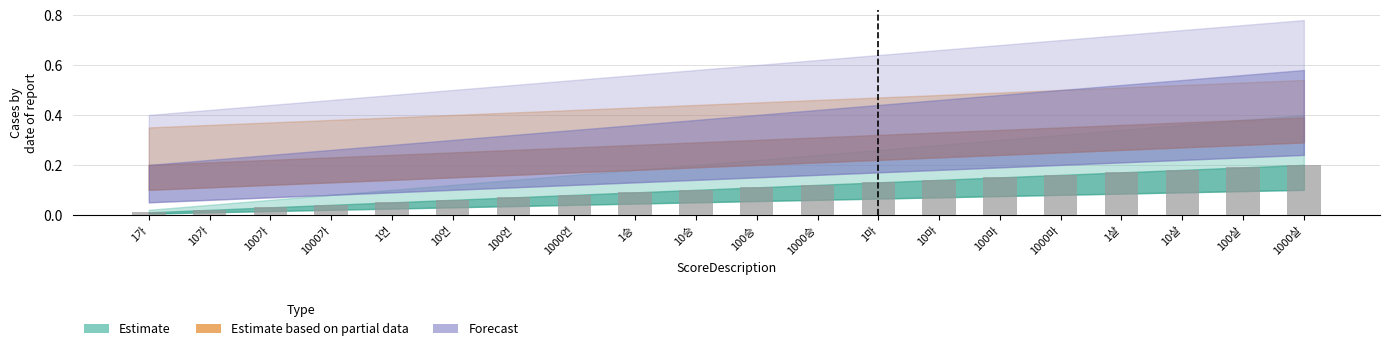

Rank the categories by value from lowest to highest.

1가, 10가, 100가, 1000가, 1언, 10언, 100언, 1000언, 1승, 10승, 100승, 1000승, 1마, 10마, 100마, 1000마, 1살, 10살, 100살, 1000살